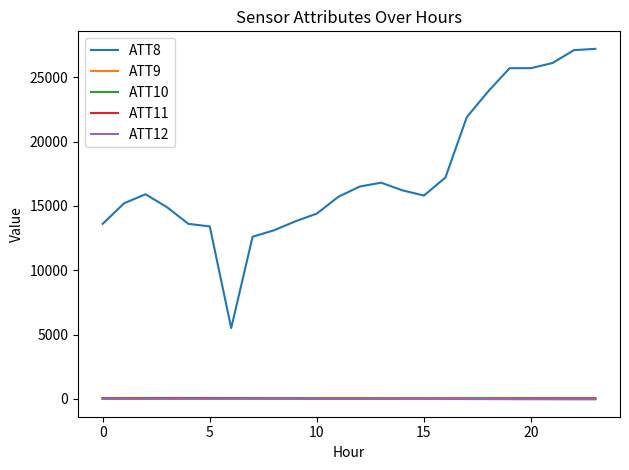

Which series has the widest spread of values?

ATT8